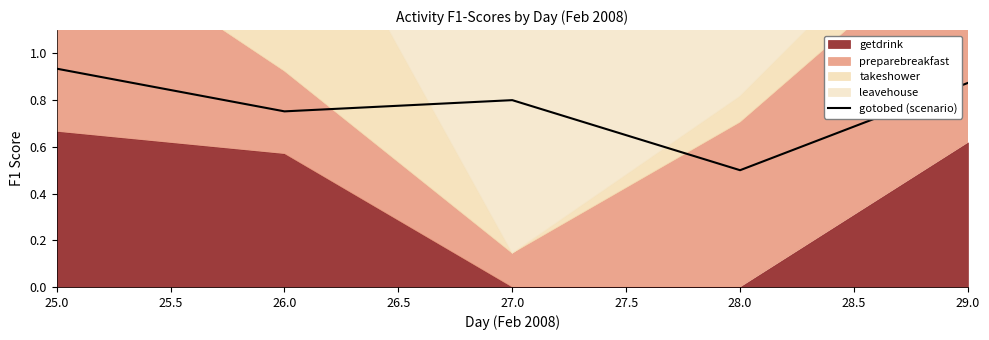

How many values are between 0 and 1?

5